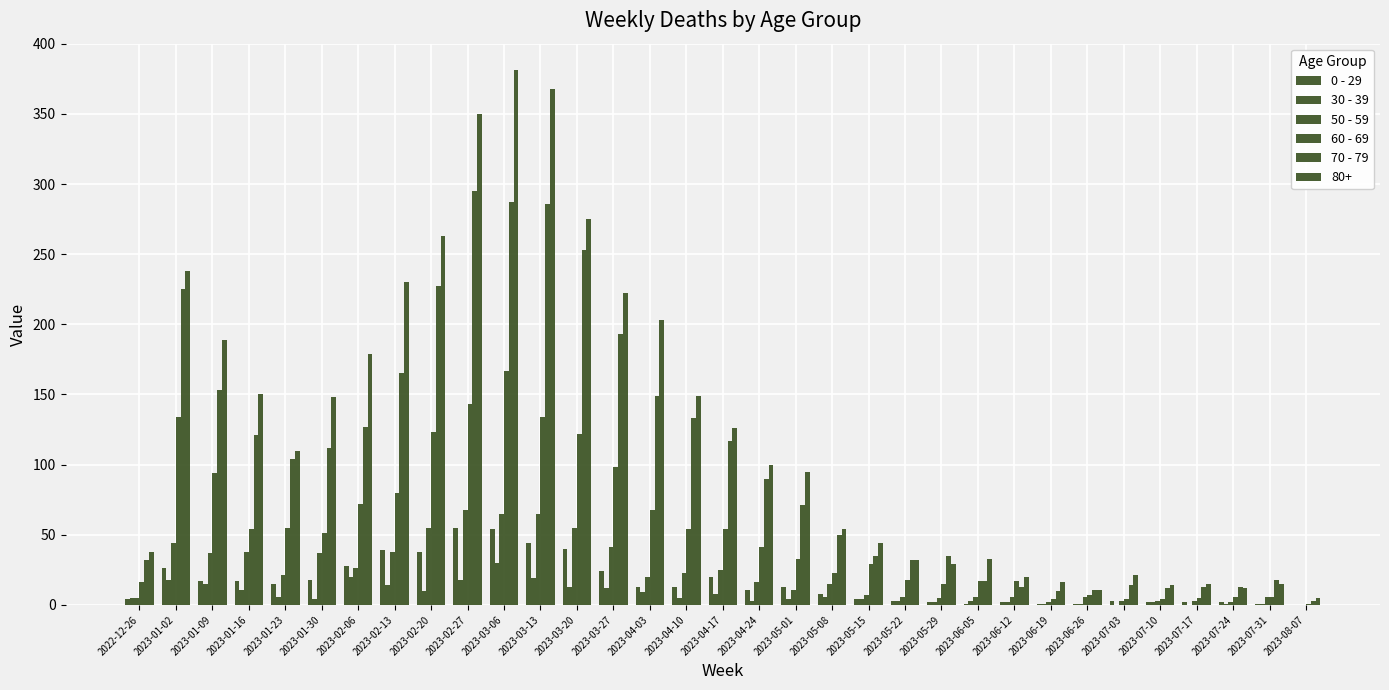

What is the lowest value of the 70 - 79 series?

3